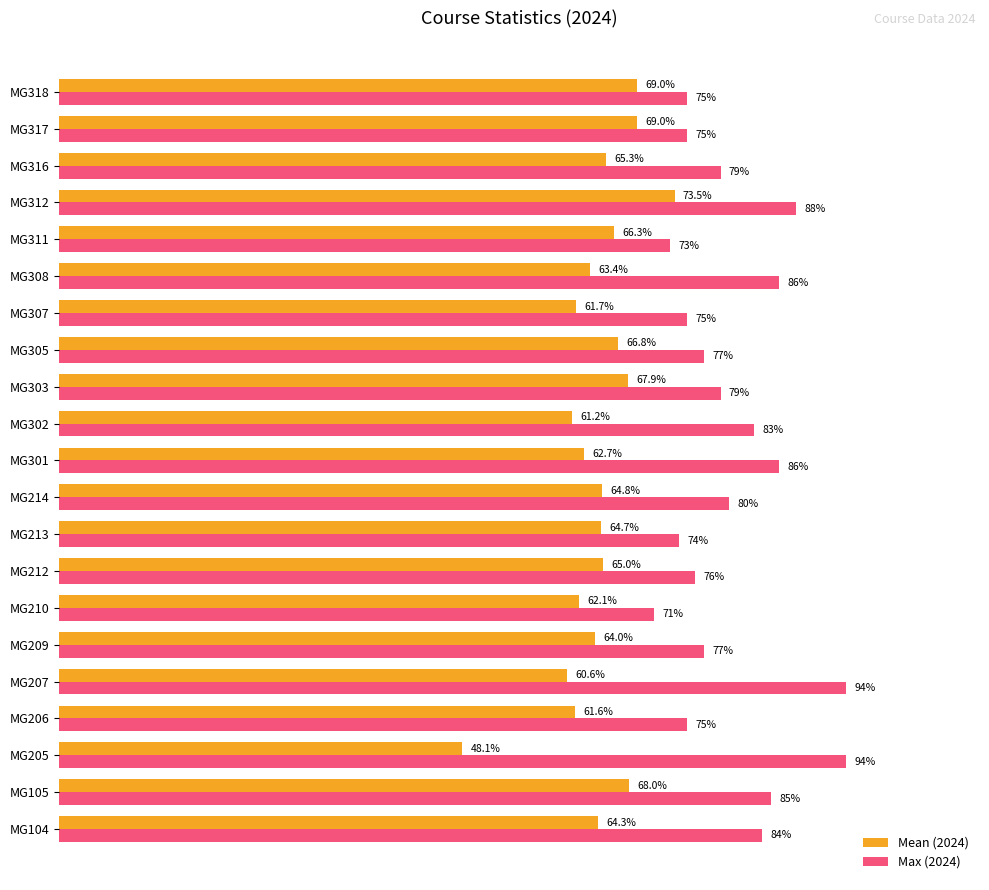

Which series has the widest spread of values?

Mean (2024)